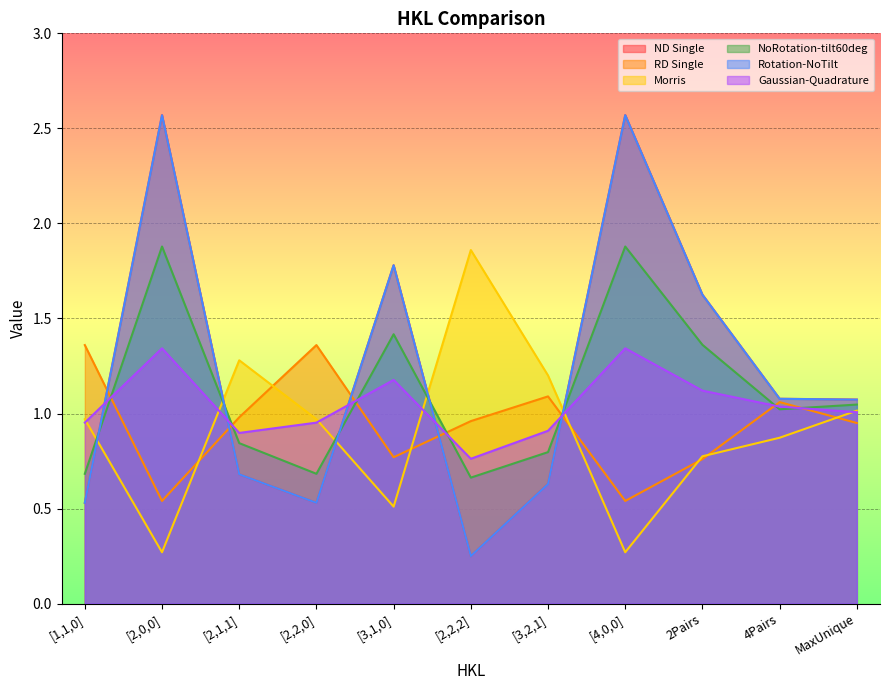

Which has a higher value, [4,0,0] or [3,1,0]?

[4,0,0]